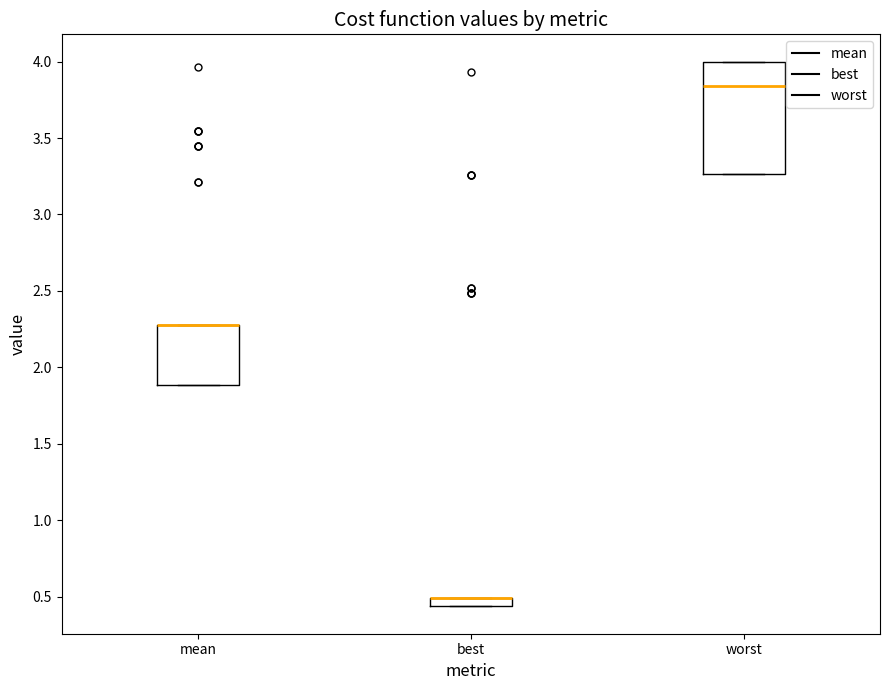

Where is the upper edge of the box for best on the y-axis? The values are not printed on the chart, so give them approximately, as read against the axis.

0.50